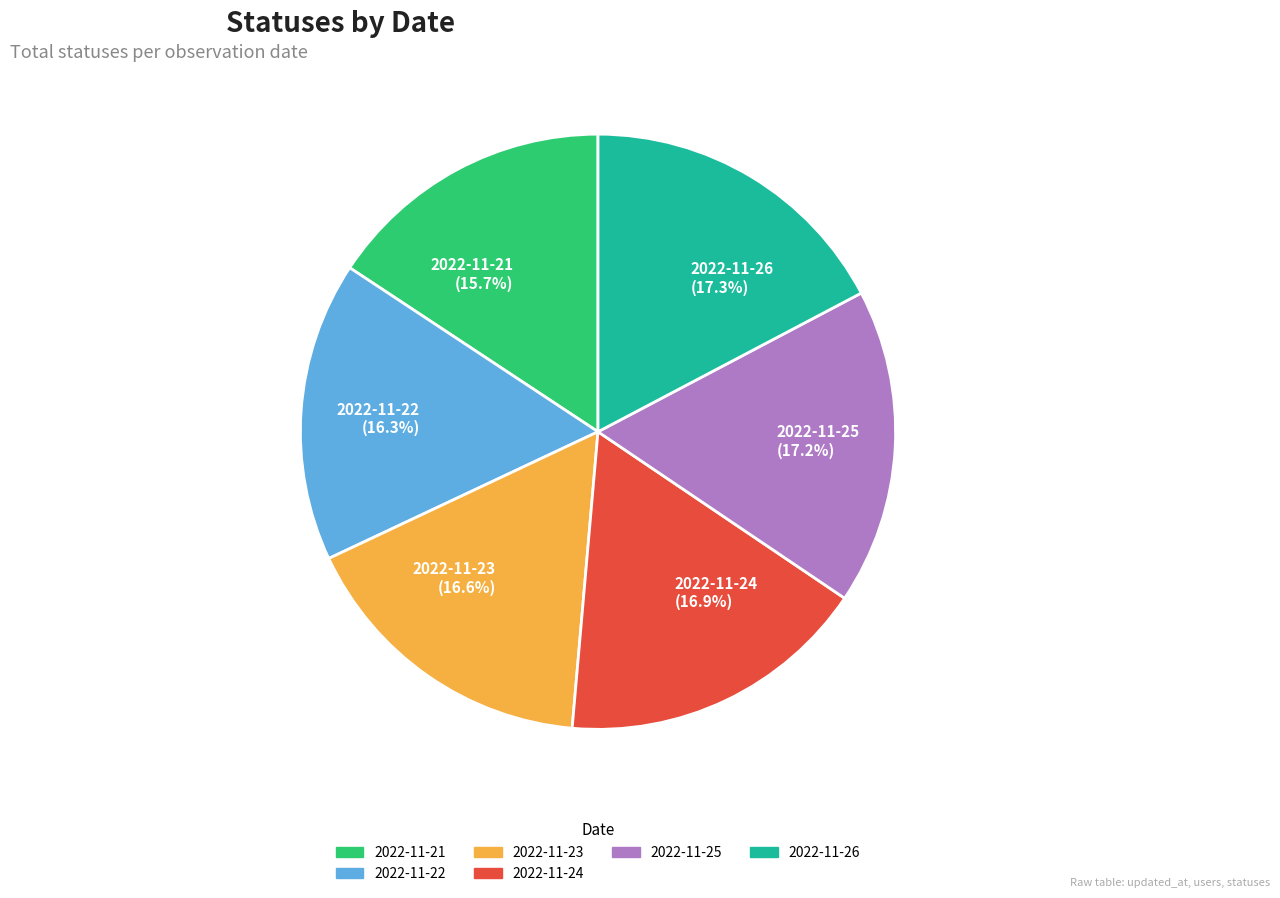

What percentage is NOT represented by 2022-11-26 (17.3%)?

82.7%